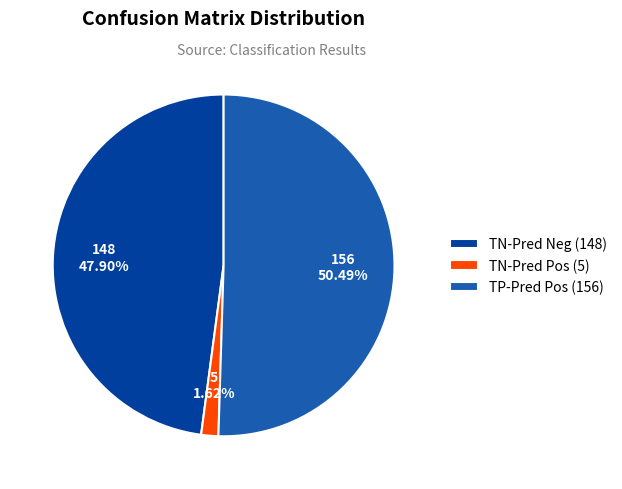

To the nearest percent, what is the difference between the largest and smallest slice percentages?

49%